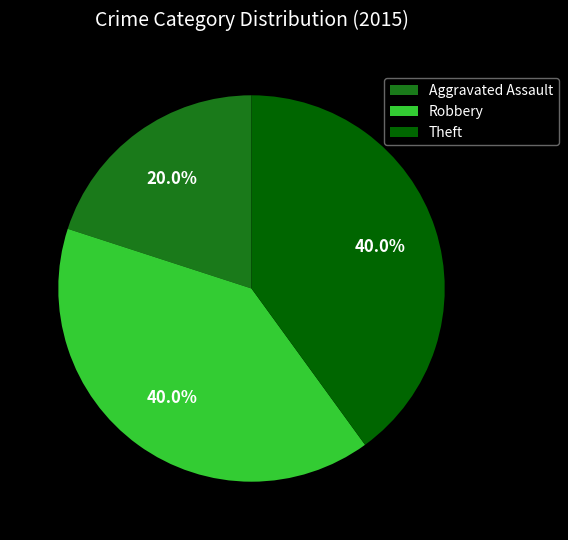

How many slices are in this pie chart?

3